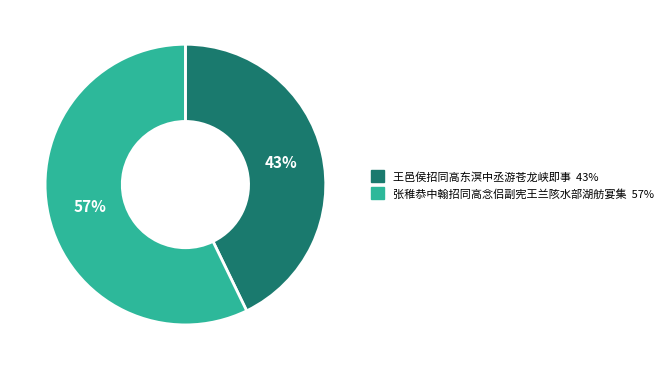

To the nearest percent, what is the difference between the 张稚恭中翰招同高念侣副宪王兰陔水部湖舫宴集 and 王邑侯招同高东溟中丞游苍龙峡即事 slice percentages?

14%